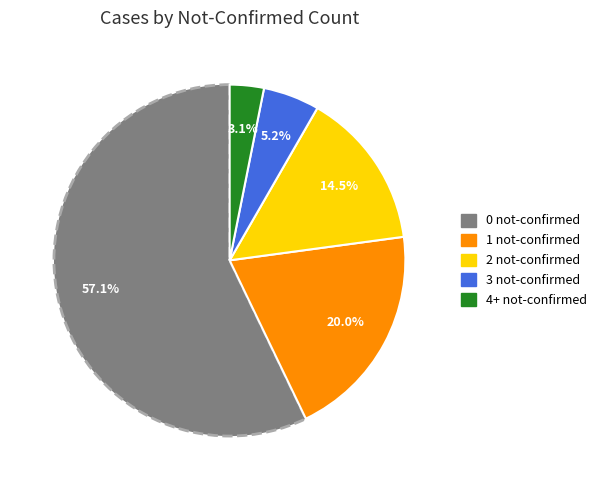

Combined, what portion of the pie is 2 not-confirmed and 0 not-confirmed?

71.7%